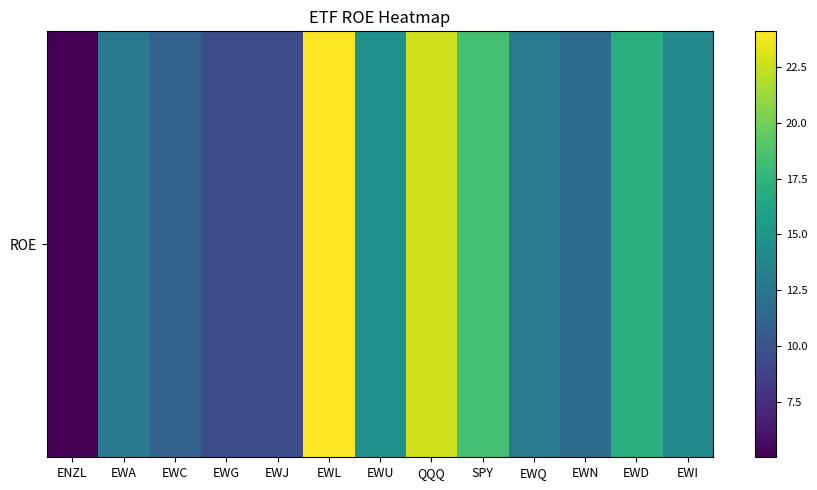

Where is the data nearest to the value 14?

EWI